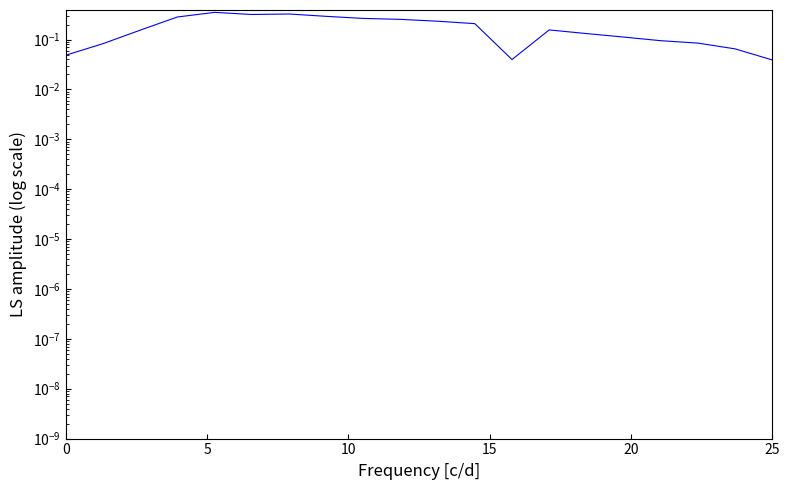

What is the change in value from 6 to 9?

-0.1